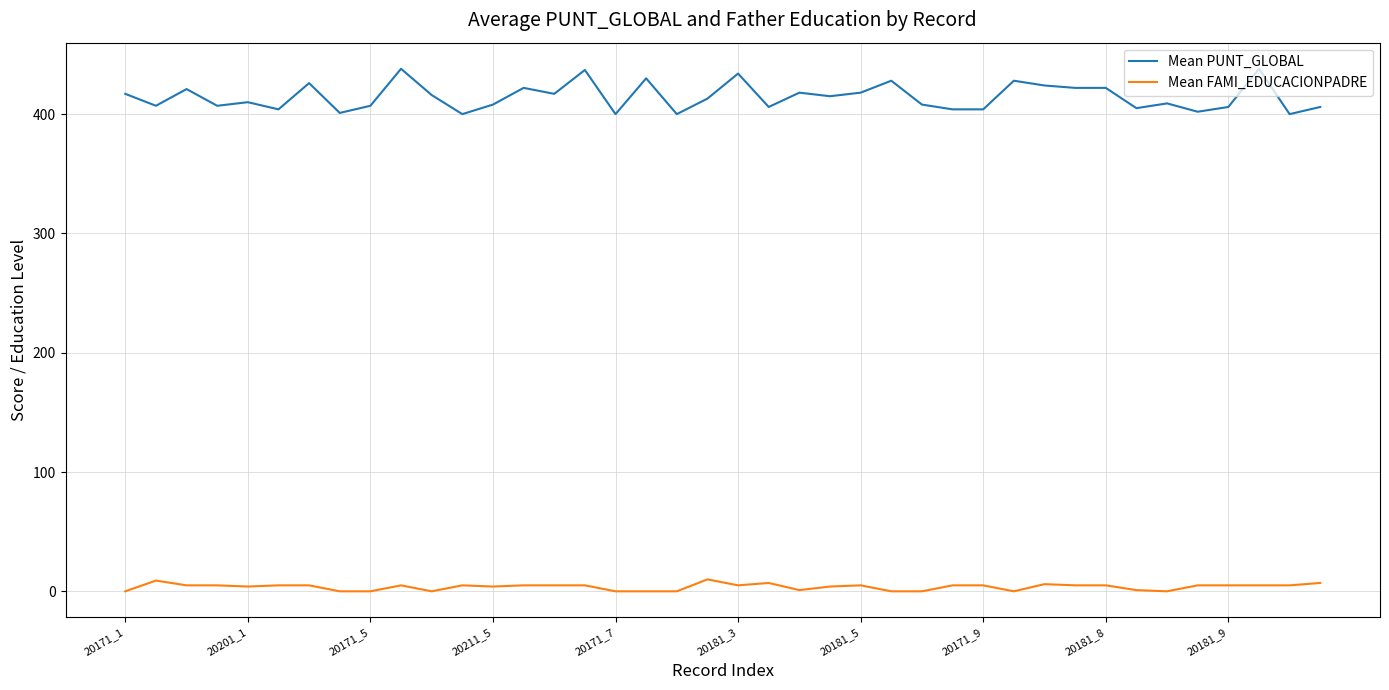

What is the maximum value shown in the chart?

438